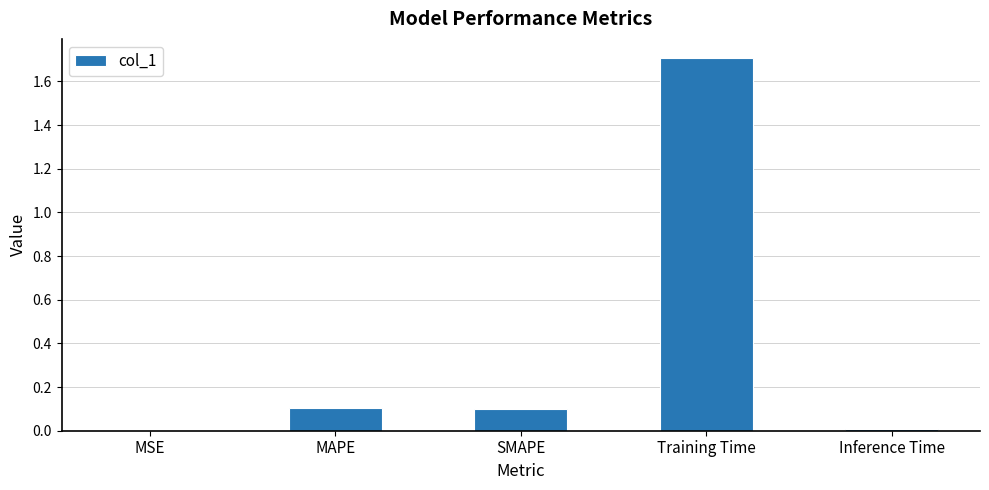

What is the average value?

0.4